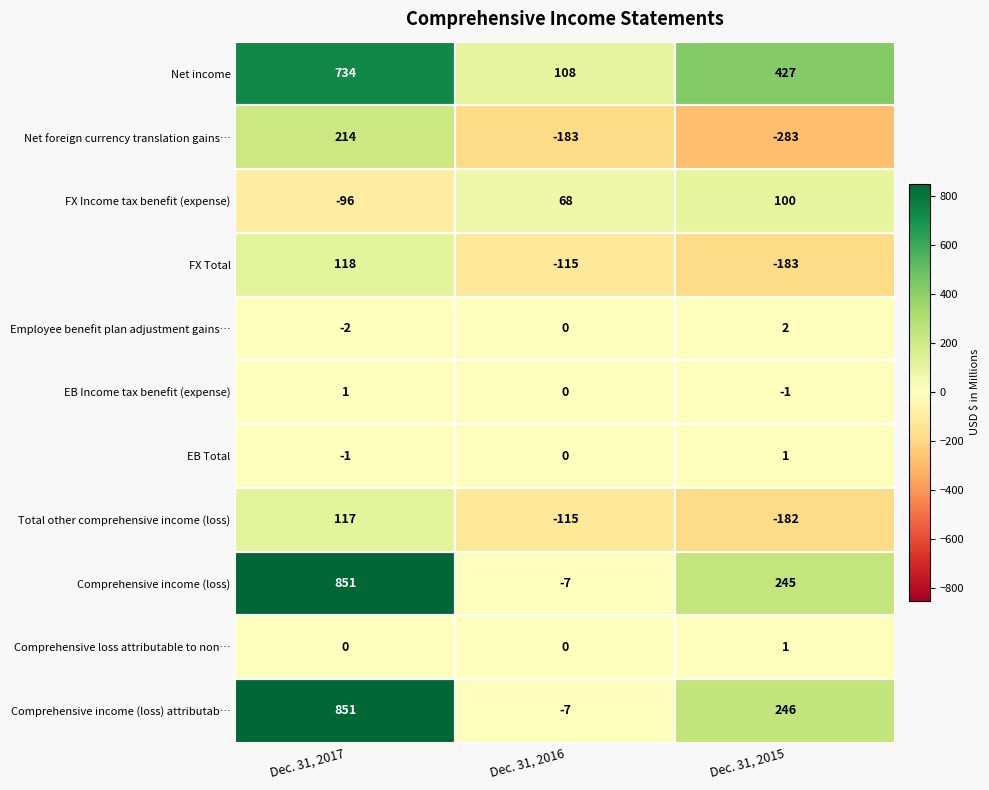

What is the spread (max minus min) of values at Dec. 31, 2016?

291